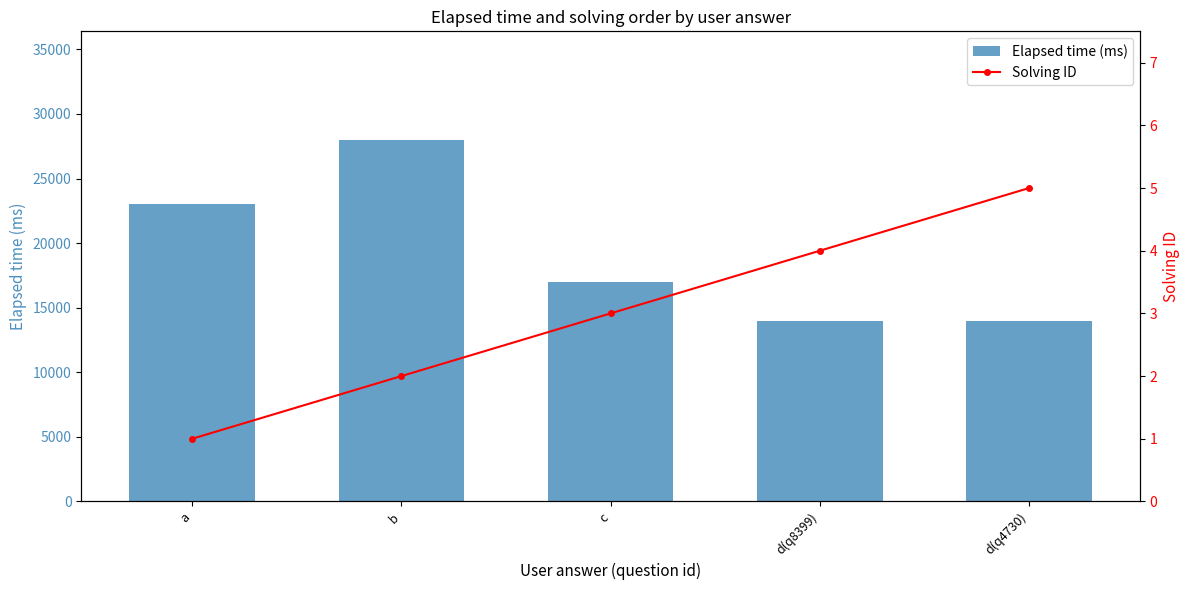

At which category is the sum across all series the highest?

b